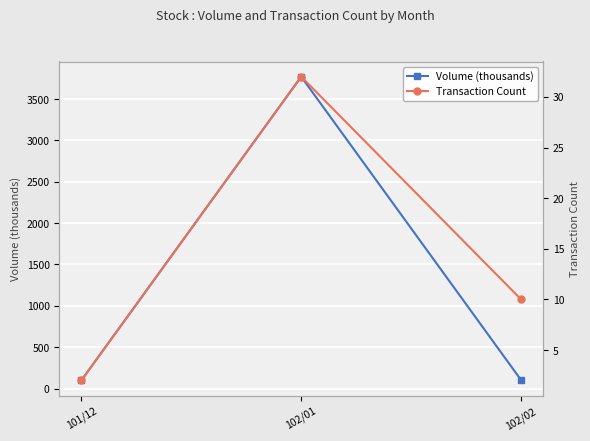

Rank the series by their maximum value, from highest to lowest.

Volume (thousands), Transaction Count